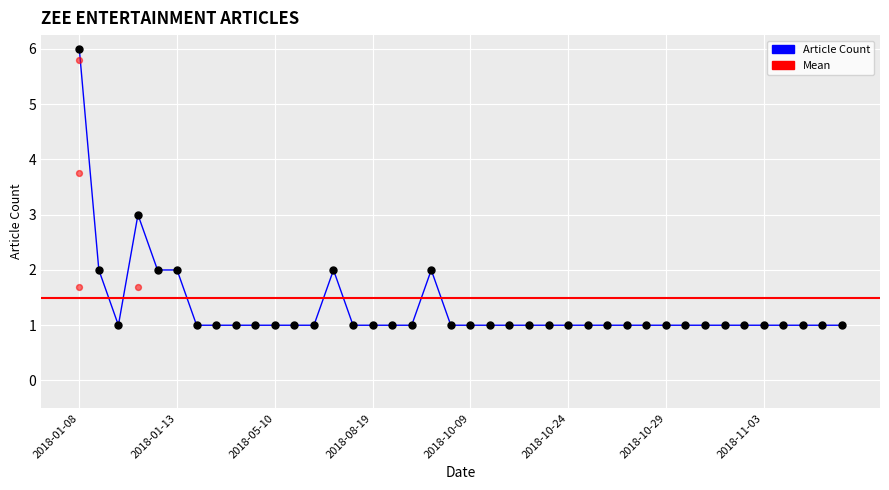

Between 2018-01-11 and 2018-10-30, which is larger?

2018-01-11